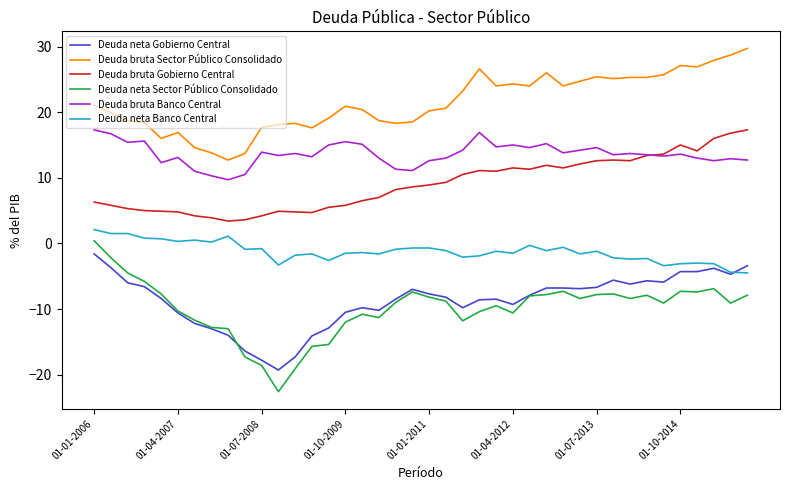

Which series has the largest range (max minus min)?

Deuda neta Sector Público Consolidado